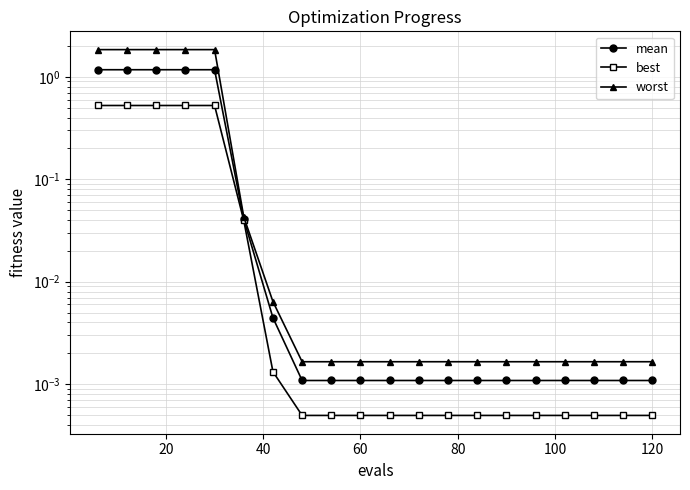

True or false: worst and mean cross at least once.

False